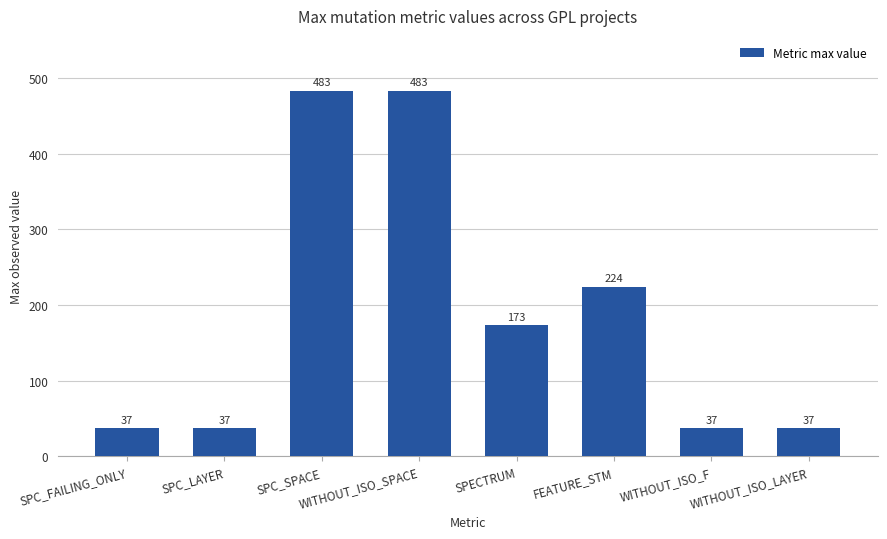

What is the difference between the values at WITHOUT_ISO_F and FEATURE_STM?

187